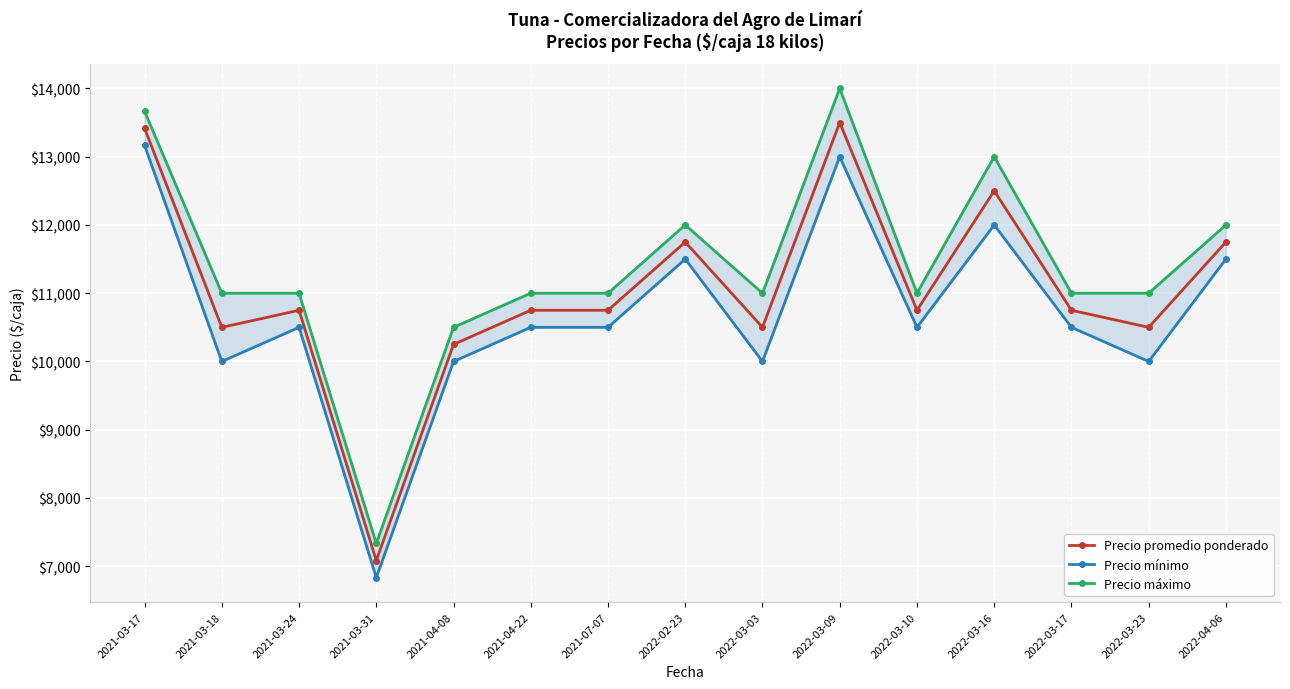

What is the difference between the second highest and second lowest values in the Precio mínimo series?

3000